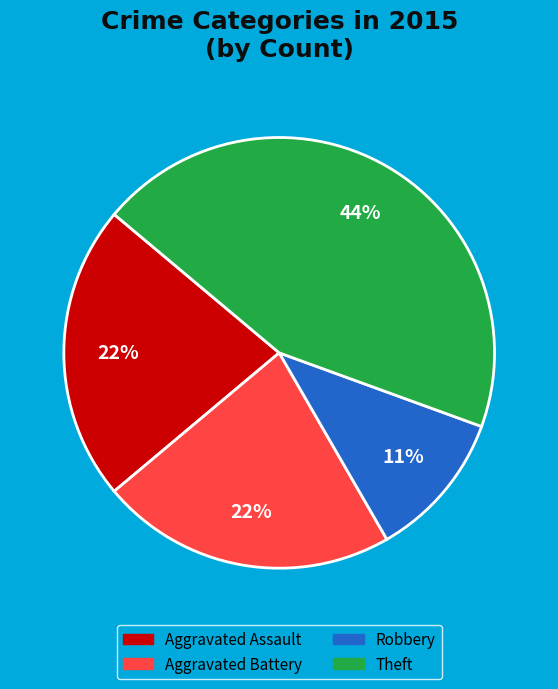

Which slice is the largest?

Theft